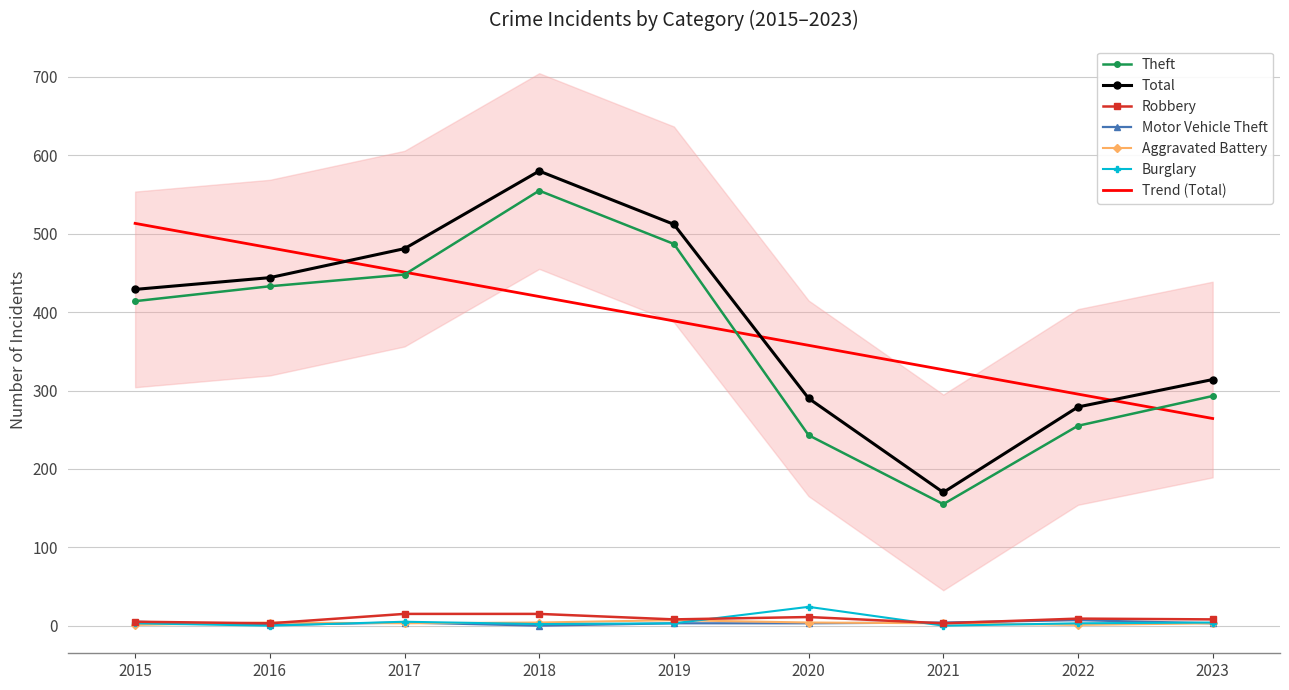

At which label does Motor Vehicle Theft first exceed 3?

2015